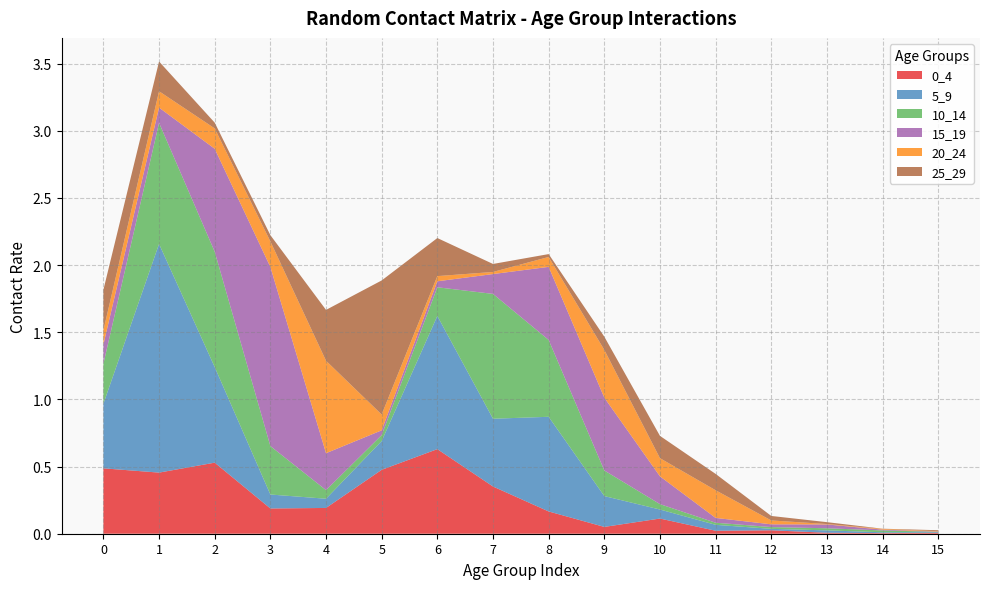

Reading left to right, extract all data points from this chart.

0_4: 0.5	0.5	0.5	0.2	0.2	0.5	0.6	0.4	0.2	0.1	0.1	0.0	0.0	0.0	0.0	0.0
5_9: 0.5	1.7	0.7	0.1	0.1	0.2	1.0	0.5	0.7	0.2	0.1	0.0	0.0	0.0	0.0	0.0
10_14: 0.3	0.9	0.9	0.4	0.1	0.0	0.2	0.9	0.6	0.2	0.0	0.0	0.0	0.0	0.0	0.0
15_19: 0.1	0.1	0.8	1.3	0.3	0.0	0.0	0.1	0.5	0.5	0.2	0.0	0.0	0.0	0.0	0.0
20_24: 0.1	0.1	0.2	0.2	0.7	0.1	0.0	0.0	0.1	0.4	0.1	0.2	0.0	0.0	0.0	0.0
25_29: 0.3	0.2	0.0	0.0	0.4	1.0	0.3	0.1	0.0	0.1	0.2	0.1	0.0	0.0	0.0	0.0